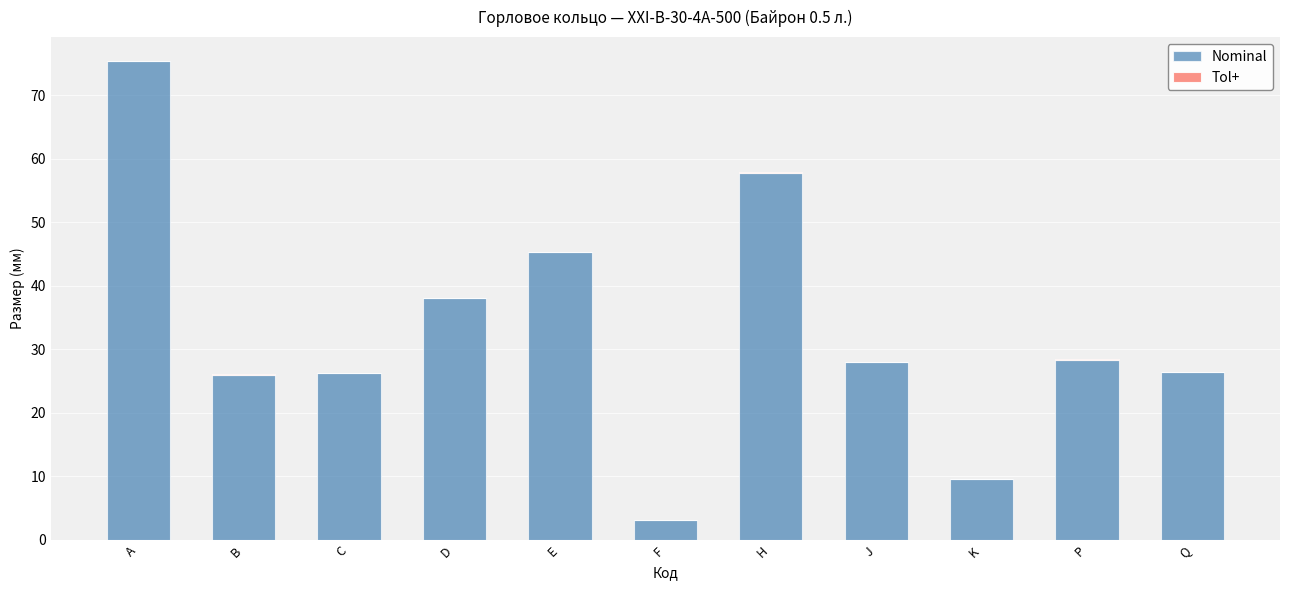

True or false: Nominal has a value of 14.1 at J.

False